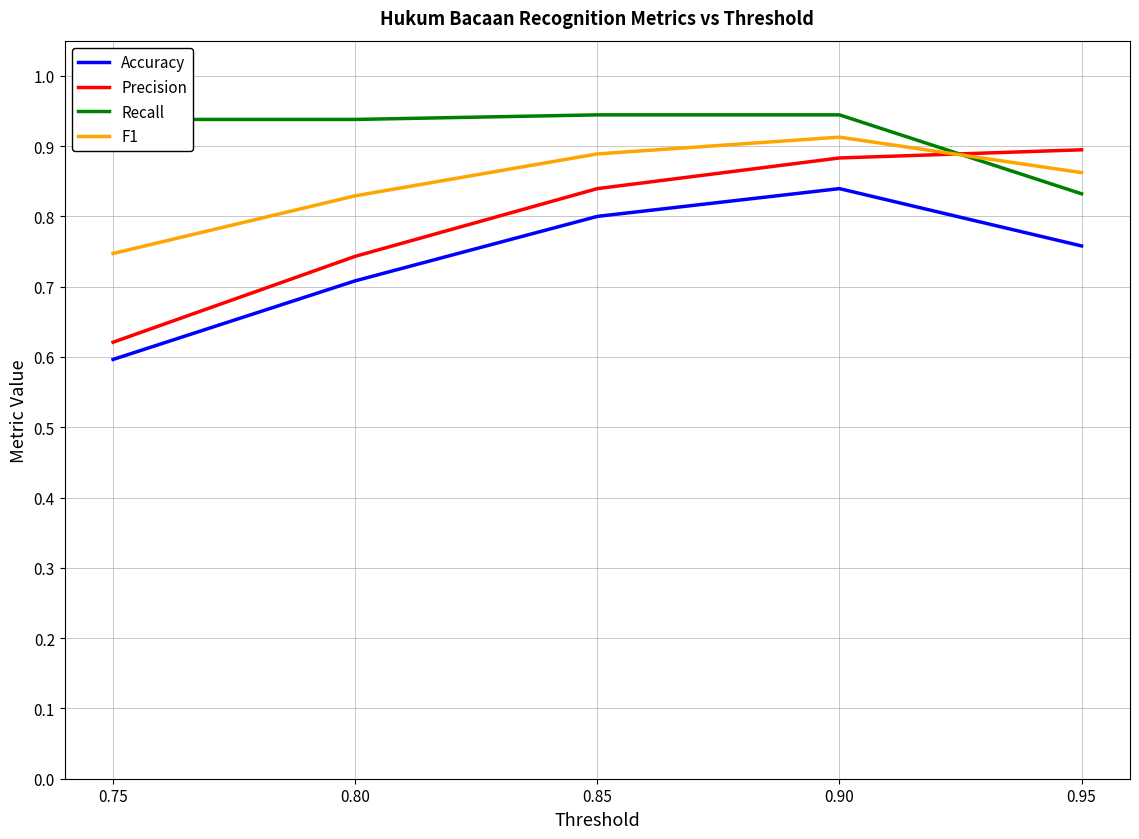

What is the difference between the highest and lowest values at 0.80?

0.2